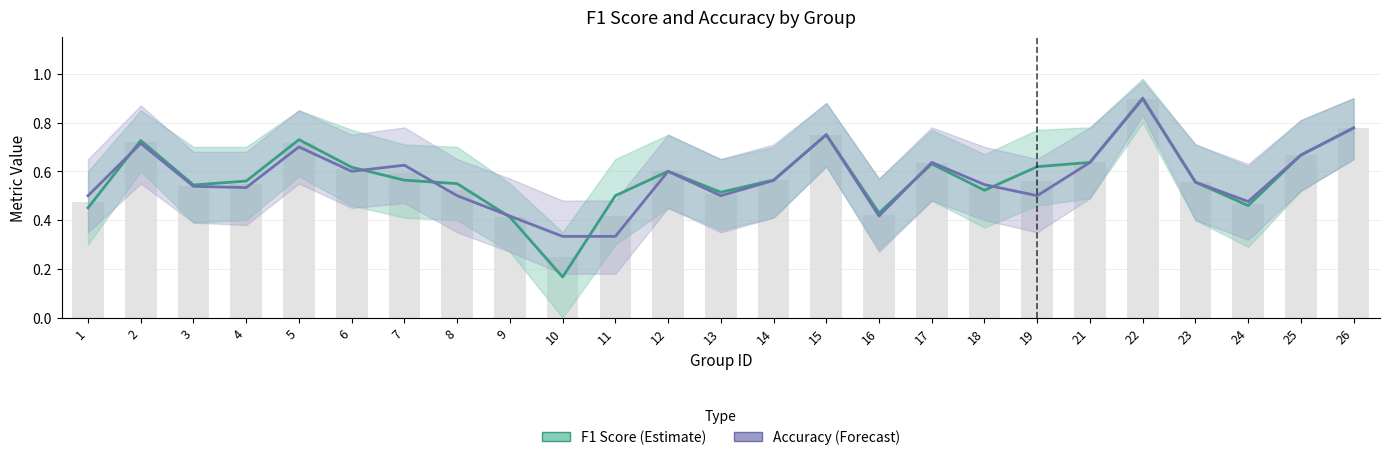

Reading left to right, what are all the values shown in this chart?

F1 Score: 0.5	0.7	0.5	0.6	0.7	0.6	0.6	0.5	0.4	0.2	0.5	0.6	0.5	0.6	0.8	0.4	0.6	0.5	0.6	0.6	0.9	0.6	0.5	0.7	0.8
Accuracy: 0.5	0.7	0.5	0.5	0.7	0.6	0.6	0.5	0.4	0.3	0.3	0.6	0.5	0.6	0.8	0.4	0.6	0.5	0.5	0.6	0.9	0.6	0.5	0.7	0.8